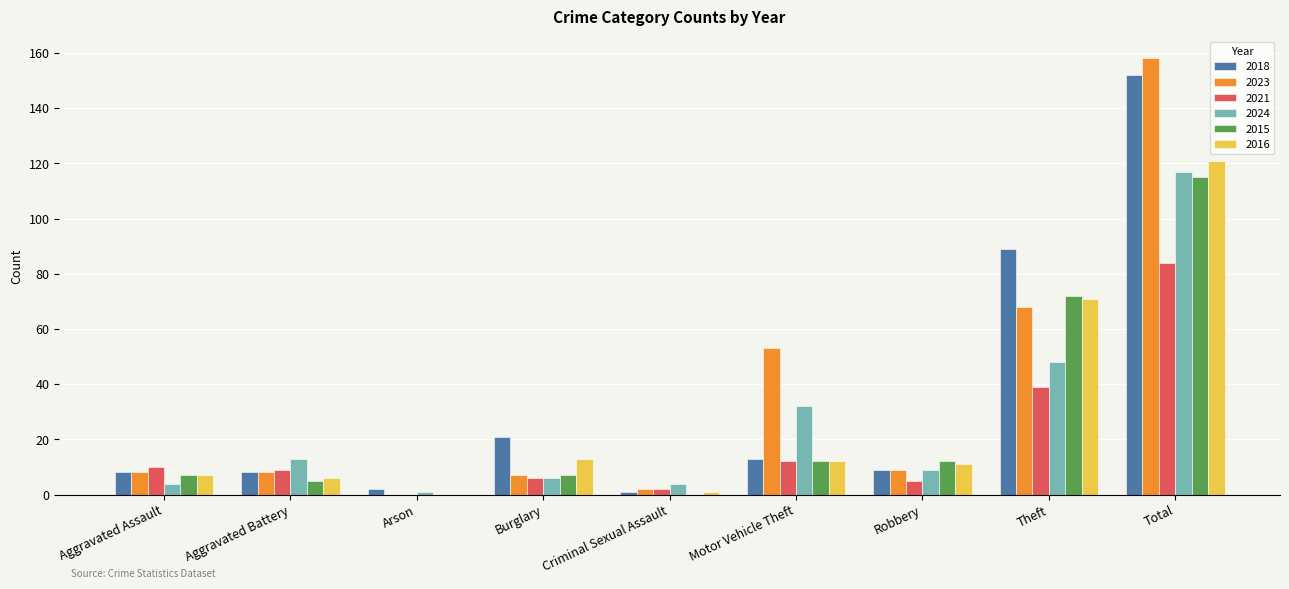

Reading left to right, extract all data points from this chart.

2018: 8	8	2	21	1	13	9	89	152
2023: 8	8	0	7	2	53	9	68	158
2021: 10	9	0	6	2	12	5	39	84
2024: 4	13	1	6	4	32	9	48	117
2015: 7	5	0	7	0	12	12	72	115
2016: 7	6	0	13	1	12	11	71	121